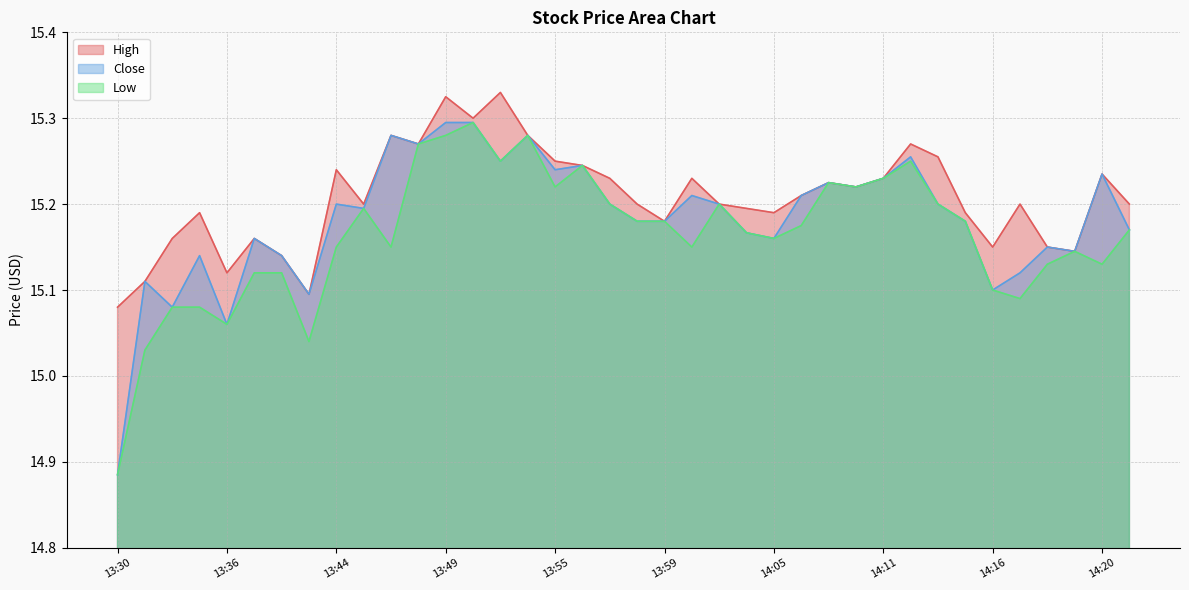

Reading left to right, what are all the values shown in this chart?

High: 15.1	15.1	15.2	15.2	15.1	15.2	15.1	15.1	15.2	15.2	15.3	15.3	15.3	15.3	15.3	15.3	15.2	15.2	15.2	15.2	15.2	15.2	15.2	15.2	15.2	15.2	15.2	15.2	15.2	15.3	15.3	15.2	15.1	15.2	15.1	15.1	15.2	15.2
Close: 14.9	15.1	15.1	15.1	15.1	15.2	15.1	15.1	15.2	15.2	15.3	15.3	15.3	15.3	15.2	15.3	15.2	15.2	15.2	15.2	15.2	15.2	15.2	15.2	15.2	15.2	15.2	15.2	15.2	15.3	15.2	15.2	15.1	15.1	15.1	15.1	15.2	15.2
Low: 14.9	15.0	15.1	15.1	15.1	15.1	15.1	15.0	15.1	15.2	15.1	15.3	15.3	15.3	15.2	15.3	15.2	15.2	15.2	15.2	15.2	15.1	15.2	15.2	15.2	15.2	15.2	15.2	15.2	15.2	15.2	15.2	15.1	15.1	15.1	15.1	15.1	15.2